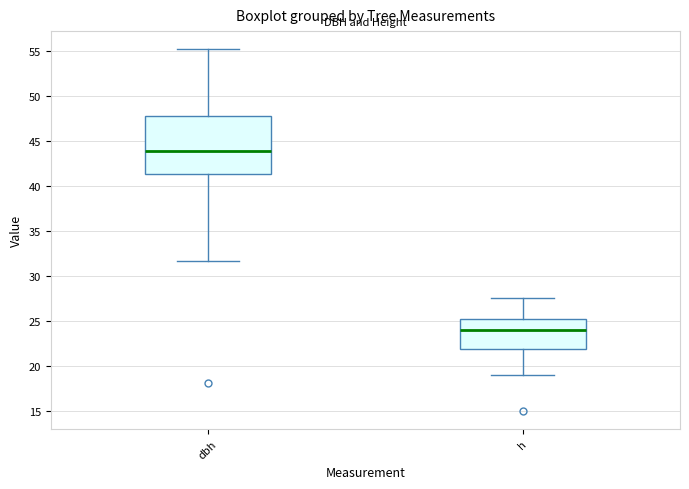

Which box is the tallest, from its lower edge to its upper edge?

dbh